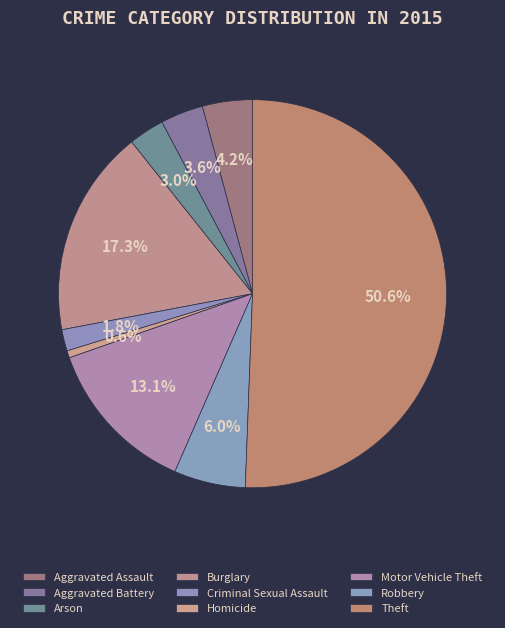

Rank the categories by value from highest to lowest.

Theft, Burglary, Motor Vehicle Theft, Robbery, Aggravated Assault, Aggravated Battery, Arson, Criminal Sexual Assault, Homicide